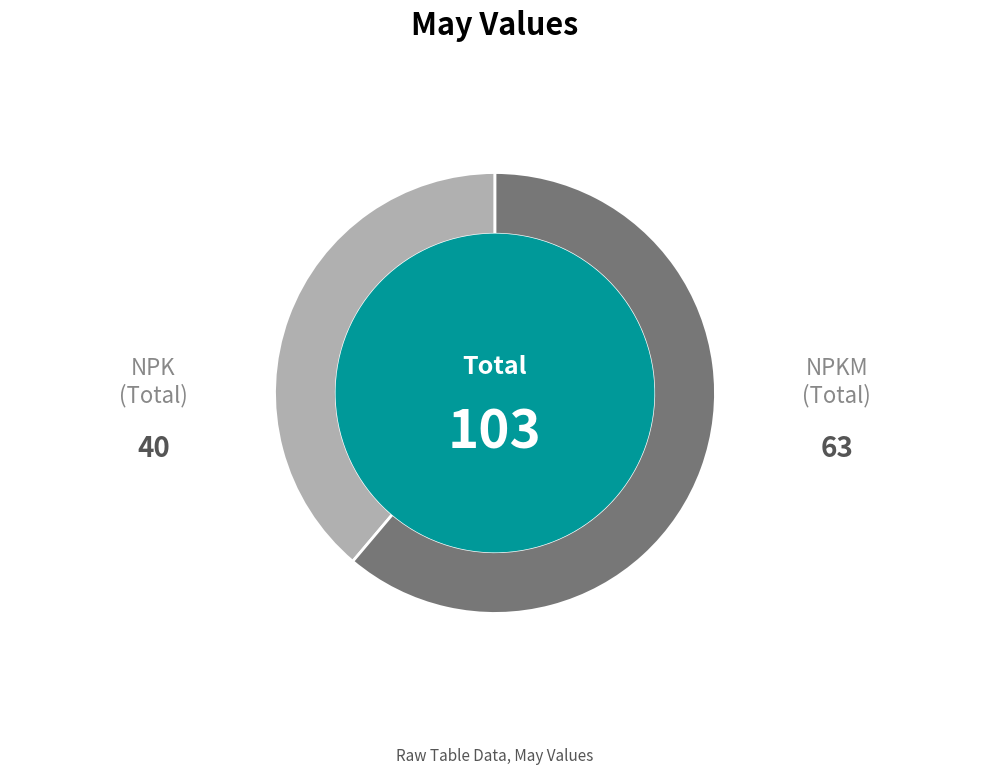

Which slice is the smallest?

NPK